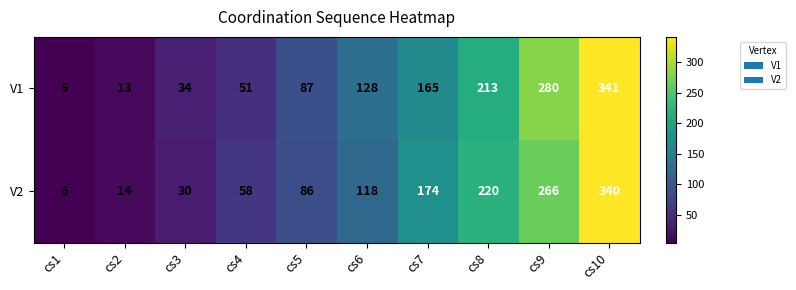

Is the value of V1 at cs9 greater than the value of V2 at cs7?

Yes